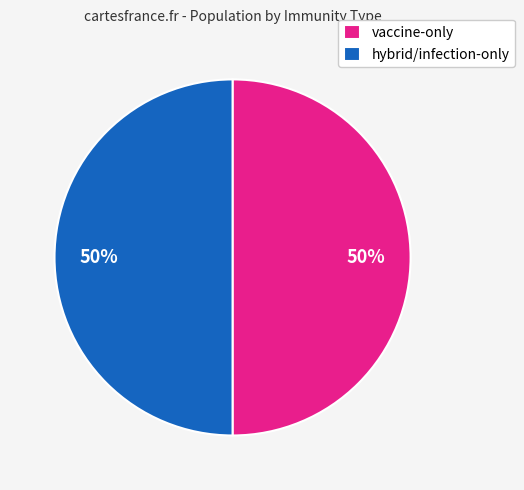

Is the sum of hybrid/infection-only and vaccine-only greater than half?

Yes